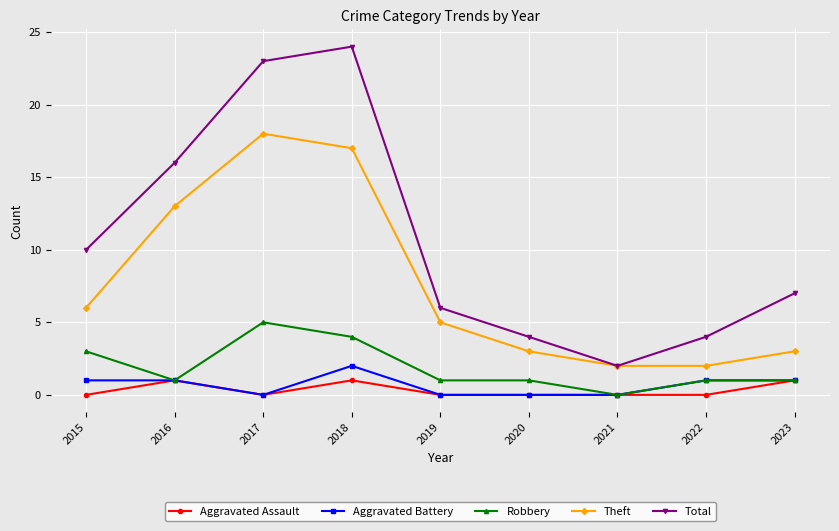

What is the value of the Total point at the 1st from the left?

10